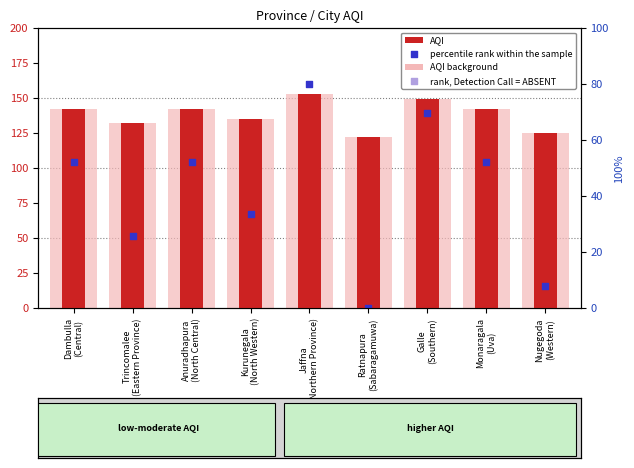

Which series has the largest total across all categories?

AQI